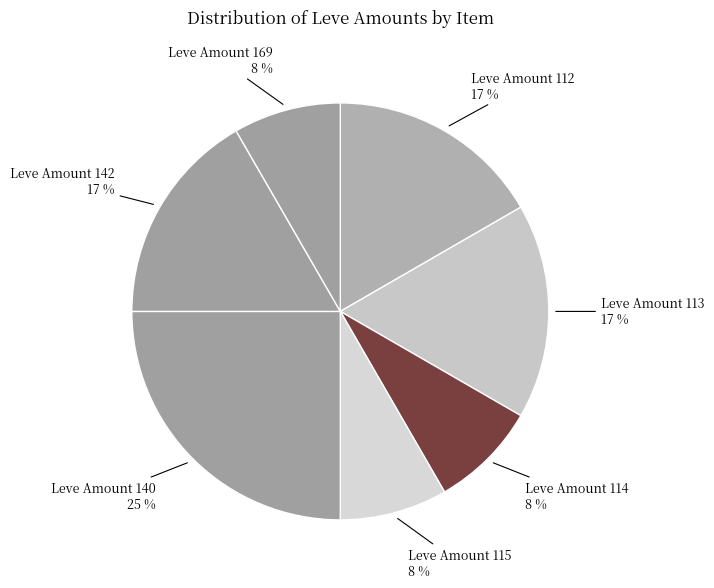

To the nearest percent, what portion does Leve Amount 142 represent?

17%